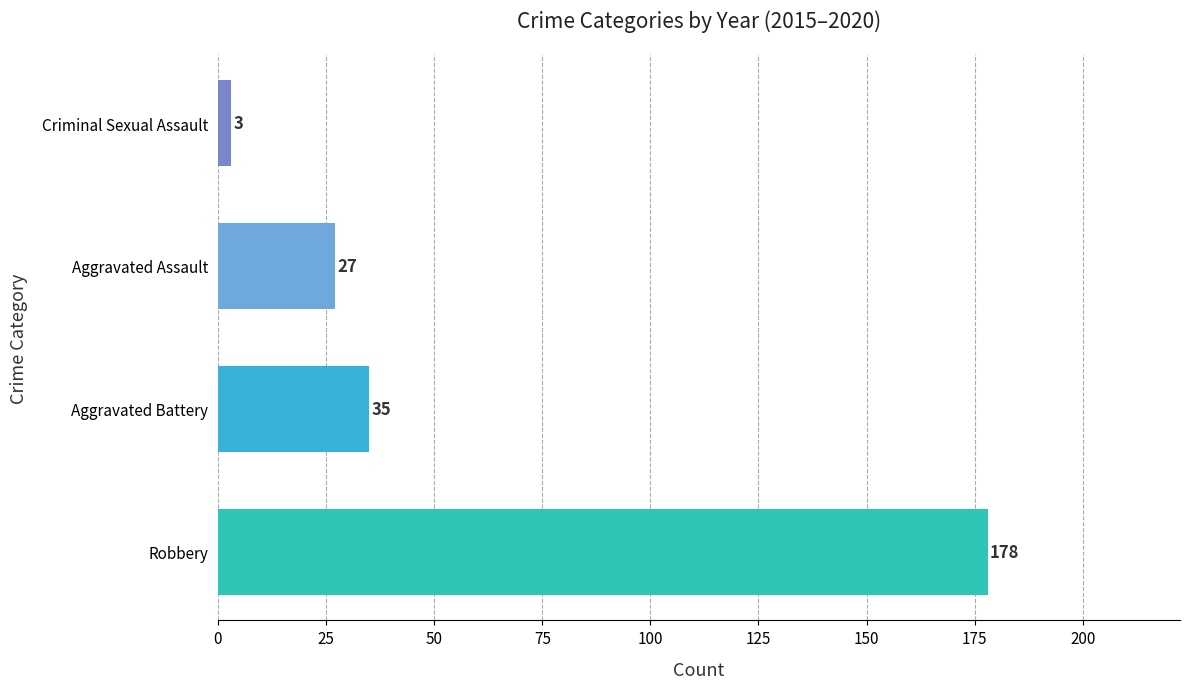

At which category does the chart reach its minimum across all series?

Criminal Sexual Assault